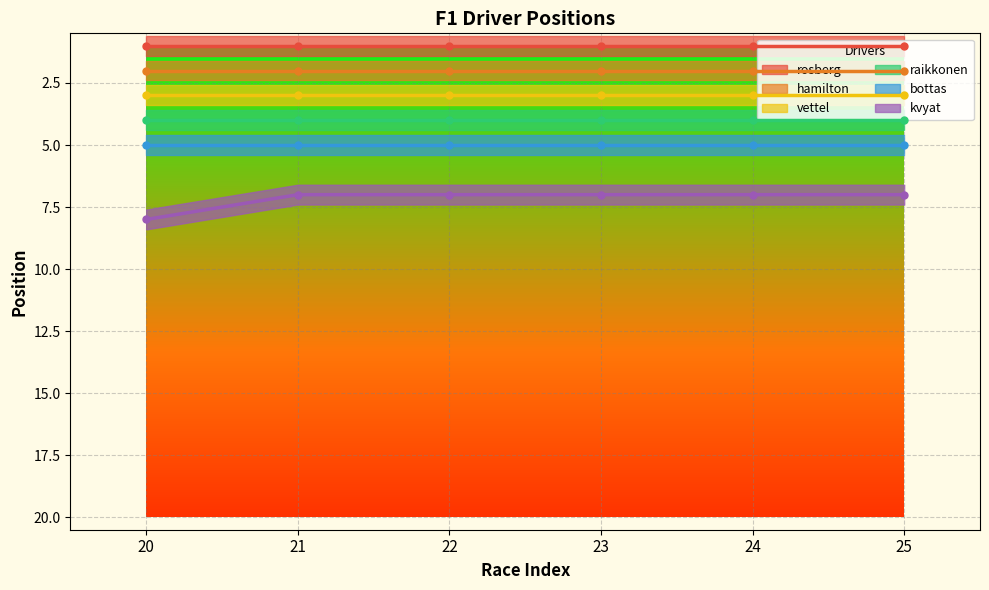

The kvyat series shows 12 at 23. True or false?

False